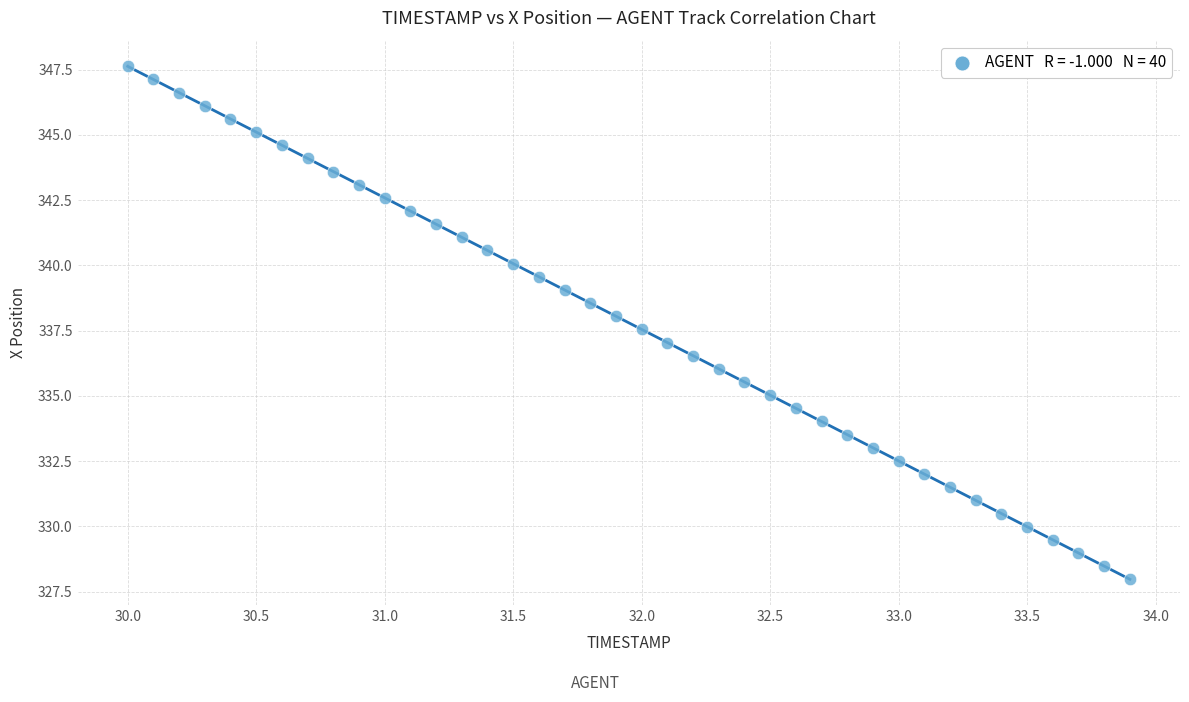

What is the range of Y values (max minus min)?

19.7